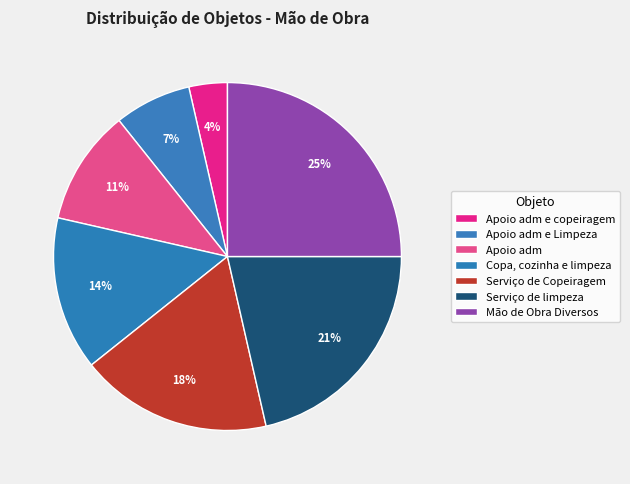

What percentage is the Mão de Obra Diversos slice, to the nearest percent?

25%